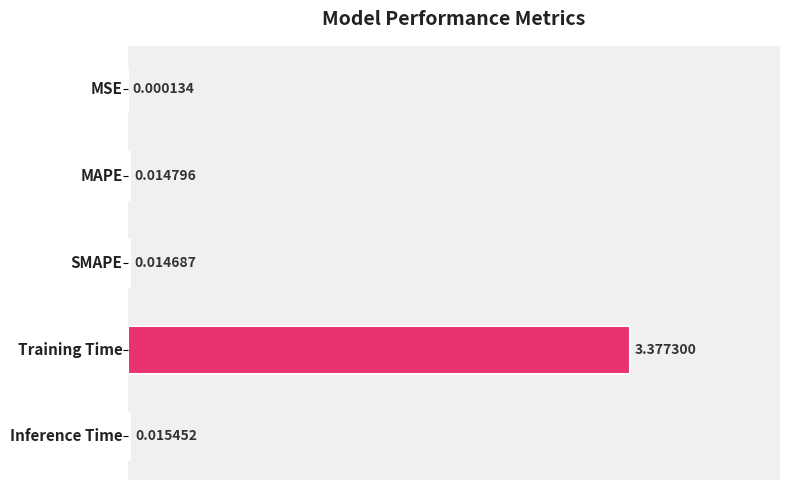

What is the maximum value shown in the chart?

3.4